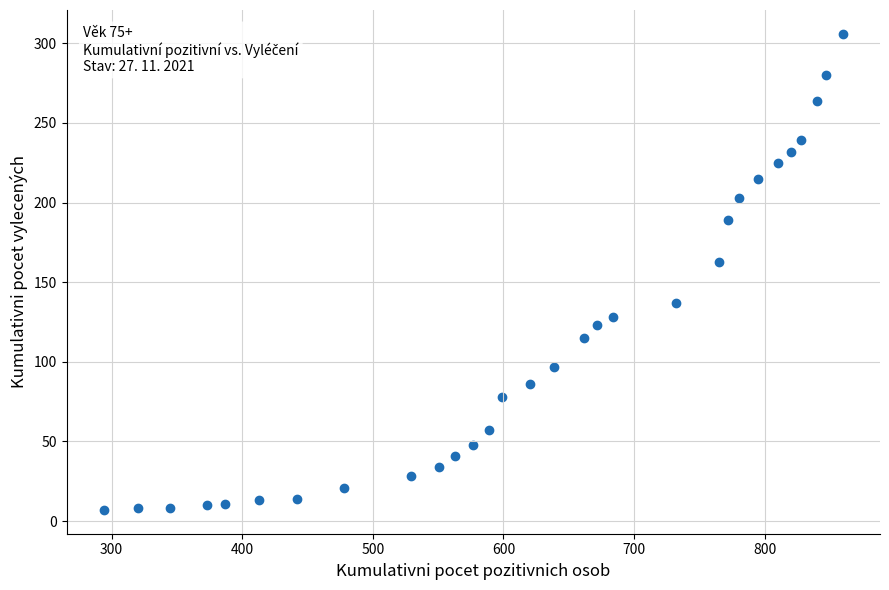

What Y value in the scatter plot is closest to 156?

163